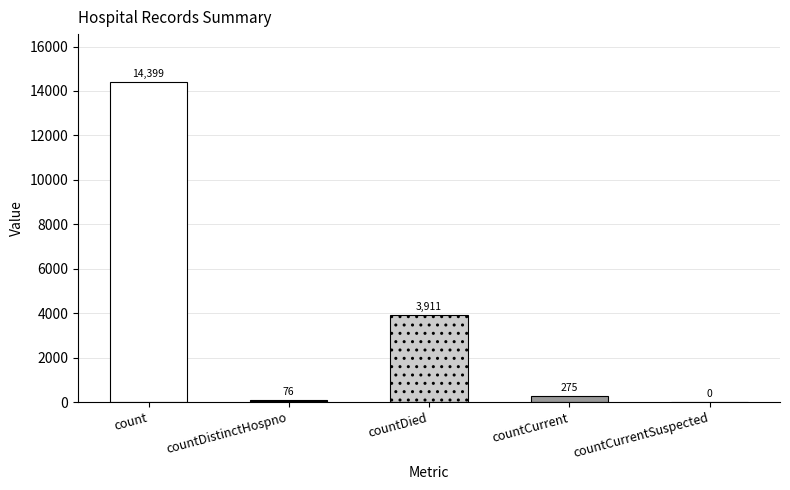

What value does the data have at countCurrent?

275